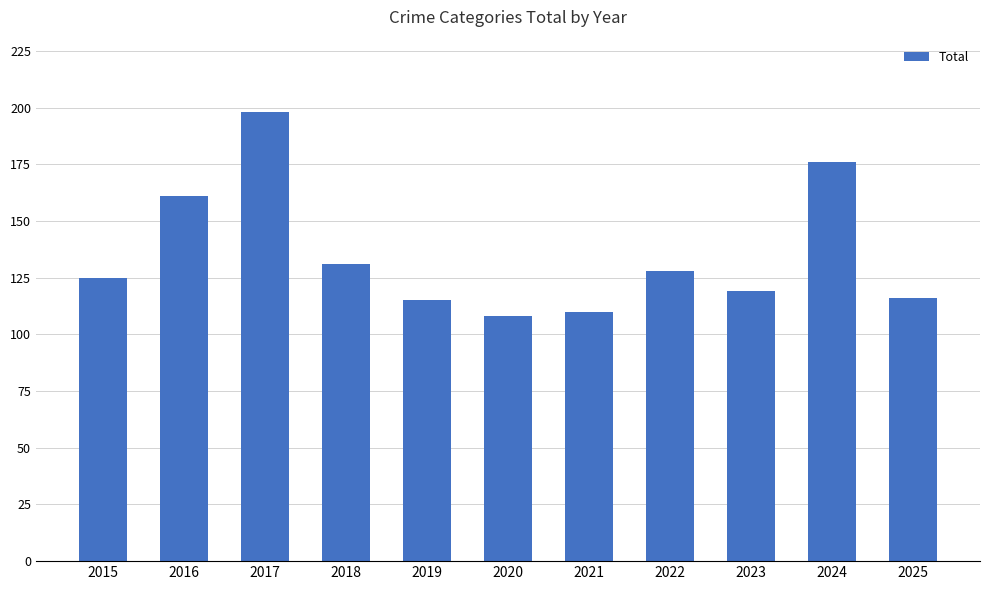

Reading left to right, list all the values displayed in this chart.

125	161	198	131	115	108	110	128	119	176	116